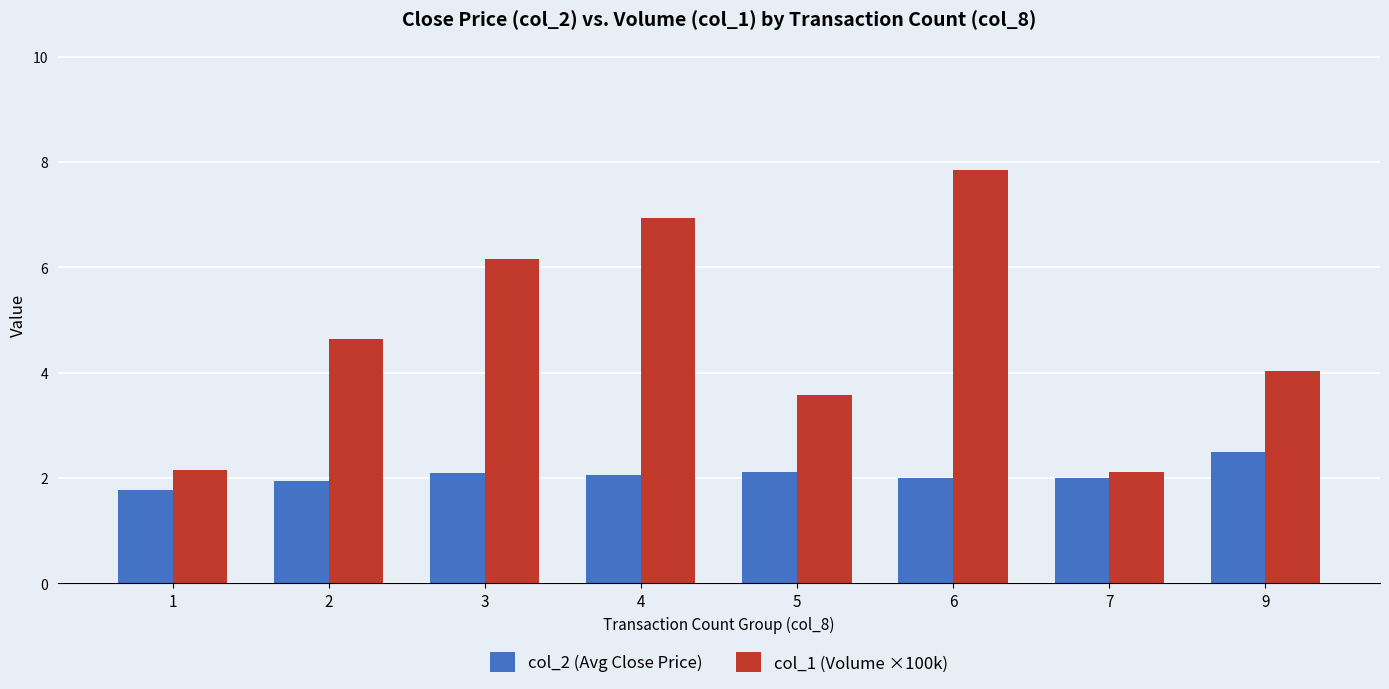

Which category has the highest value in the col_1 (Volume ×100k) series?

6